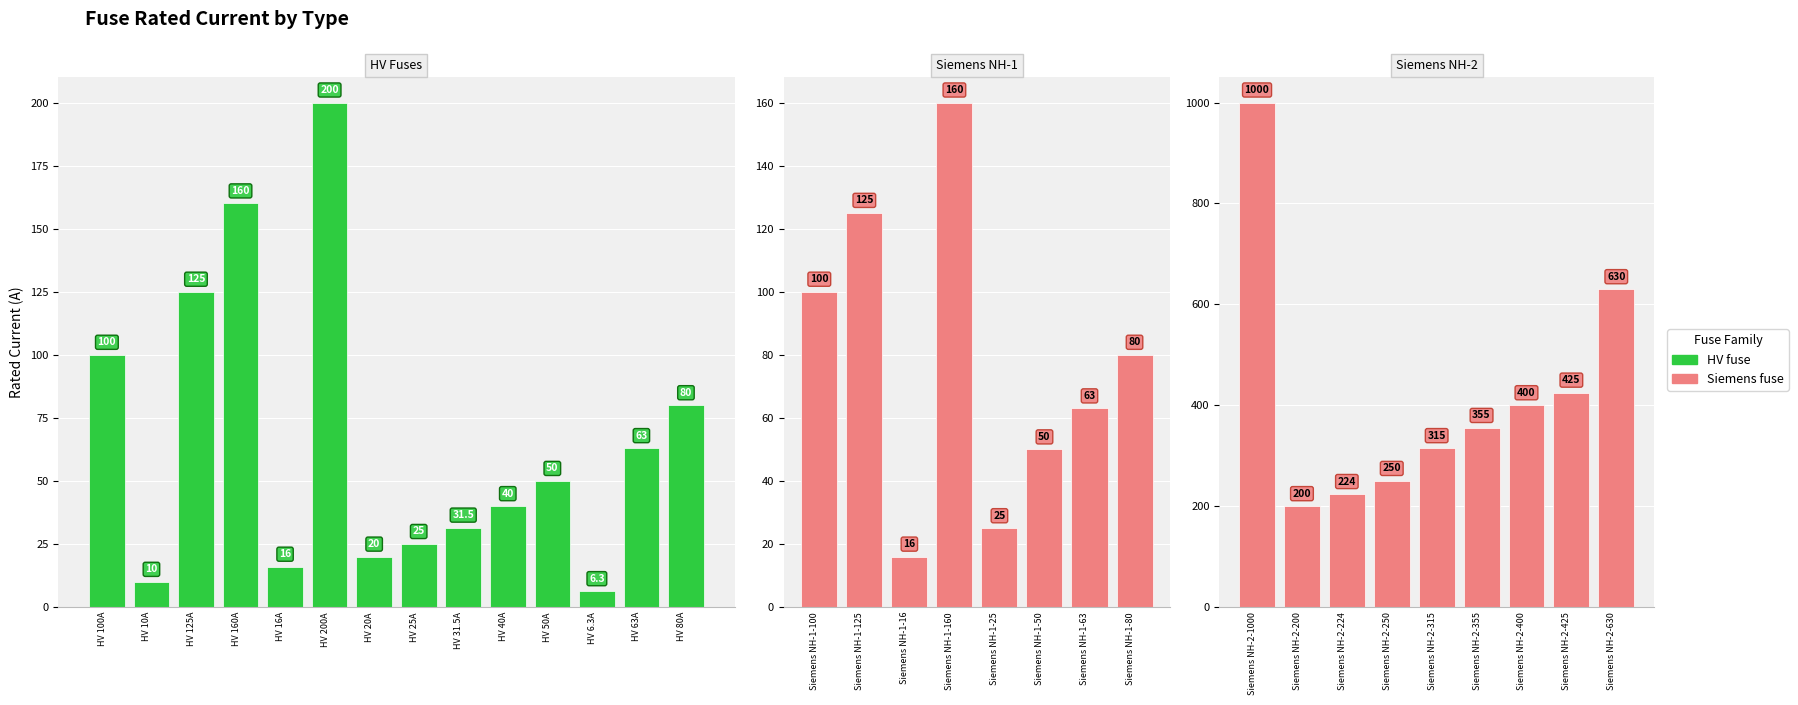

Are the bars horizontal?

No